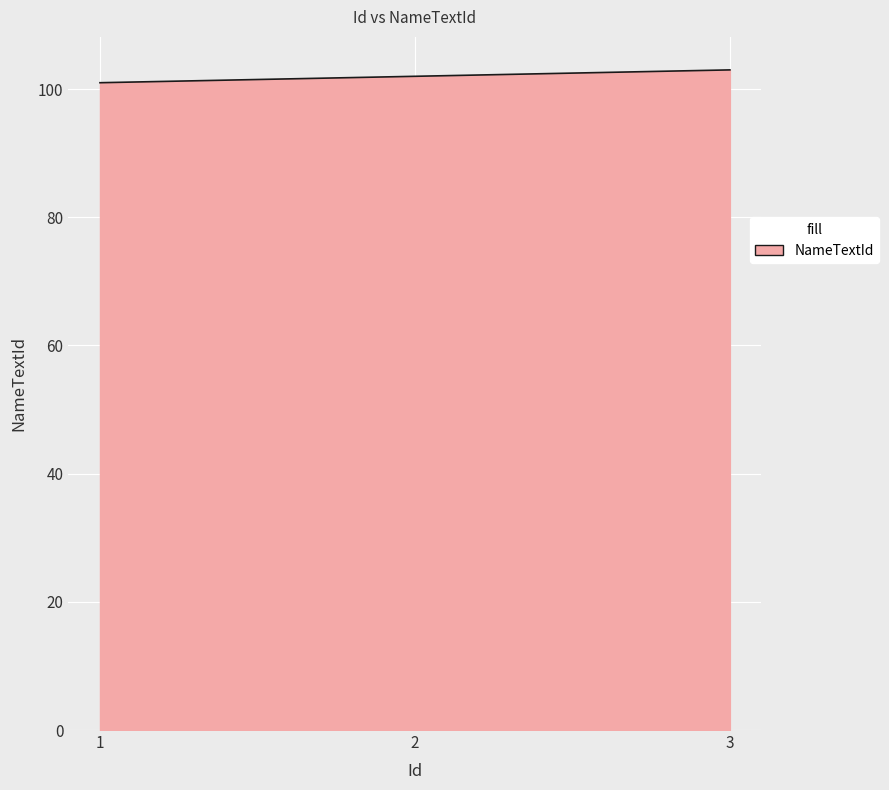

Rank the categories by value from lowest to highest.

1, 2, 3